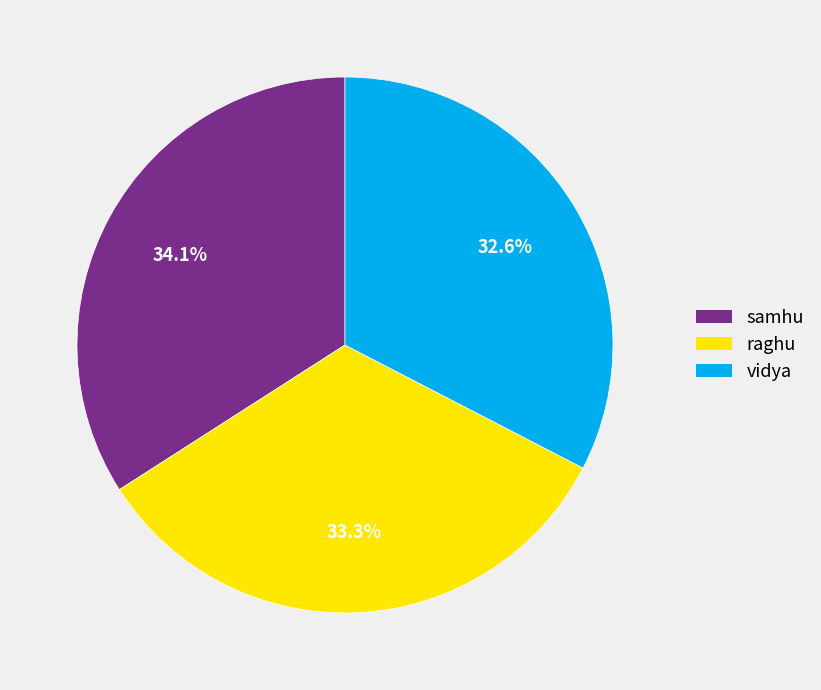

How many segments does this pie chart have?

3